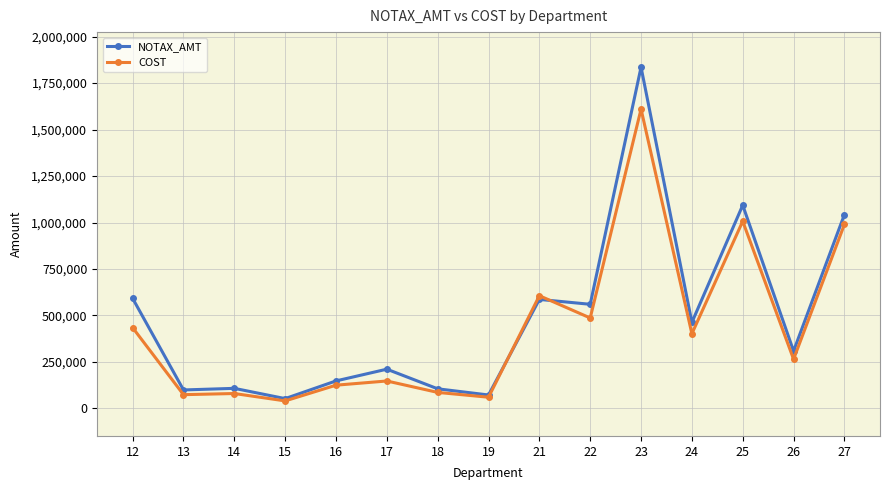

What is the spread (max minus min) of values at 27?

52880.7